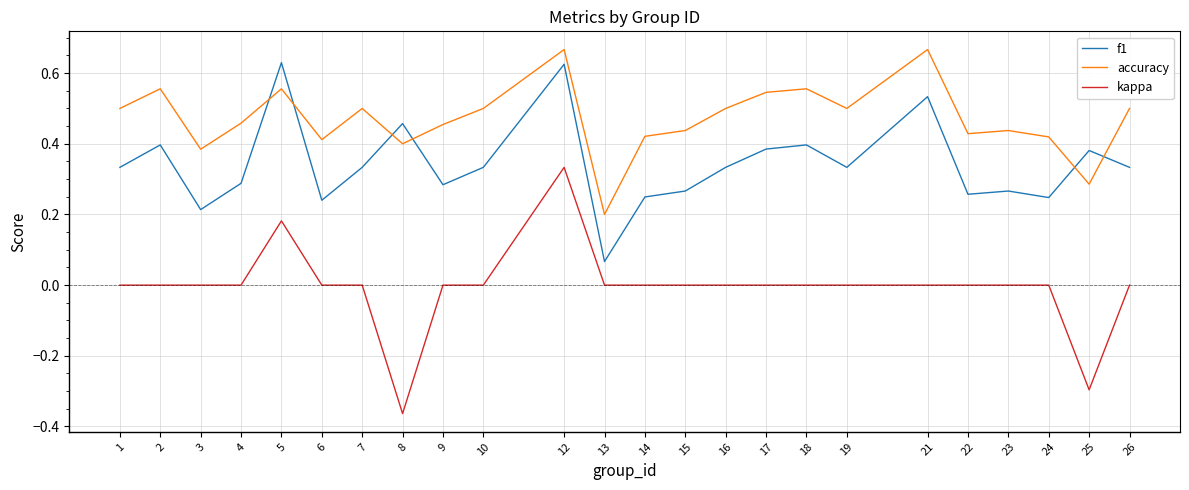

Which series has the widest spread of values?

kappa